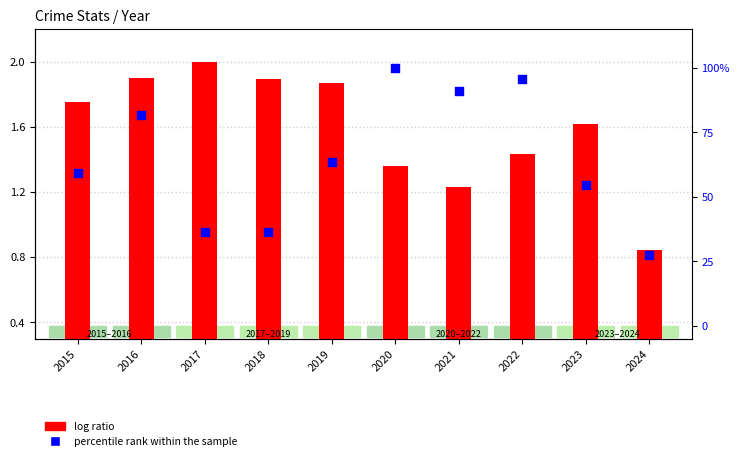

What is the total value across all series at 2023?

56.2